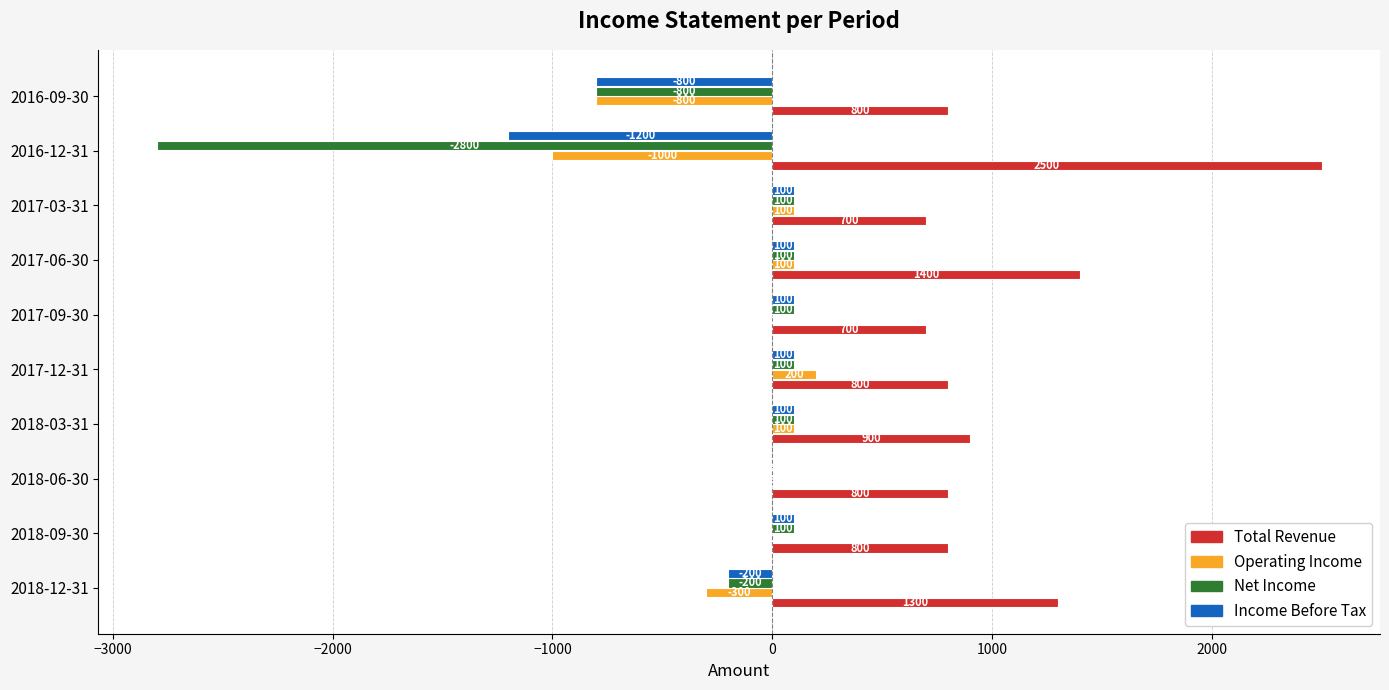

What is the sum of the Total Revenue values at 2016-09-30 and 2017-06-30?

2200